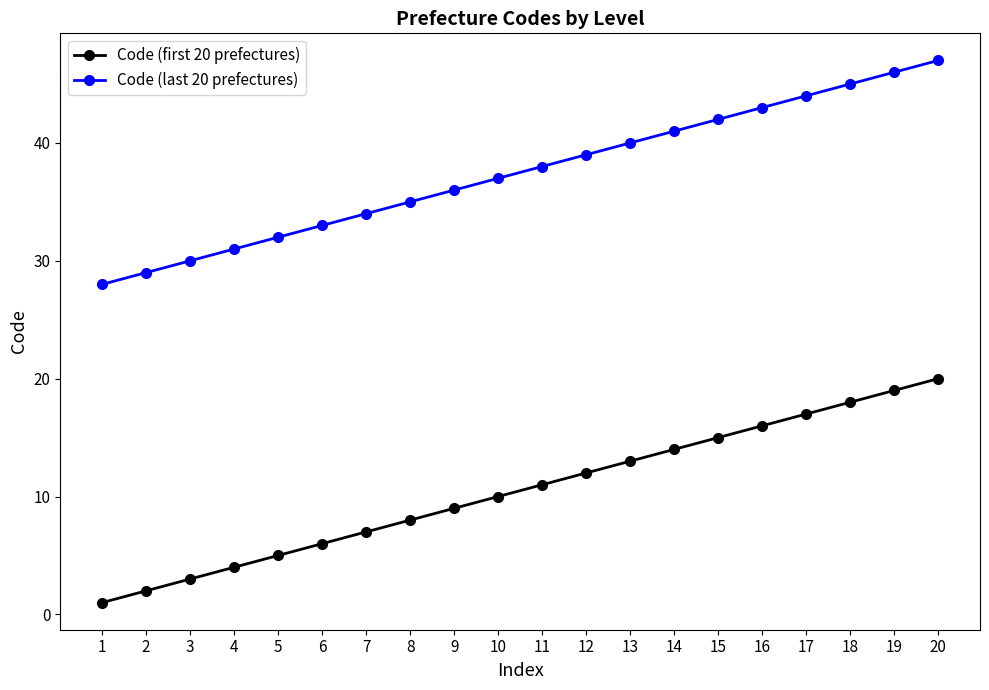

True or false: Code (first 20 prefectures) has a value of 20 at 20.

True